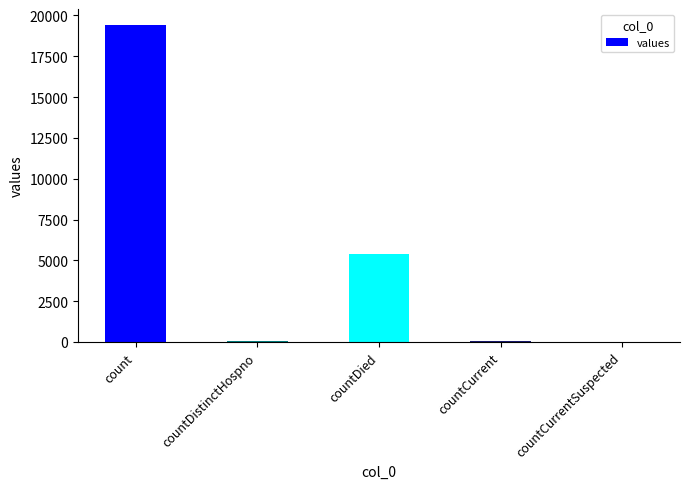

Are the bars horizontal?

No